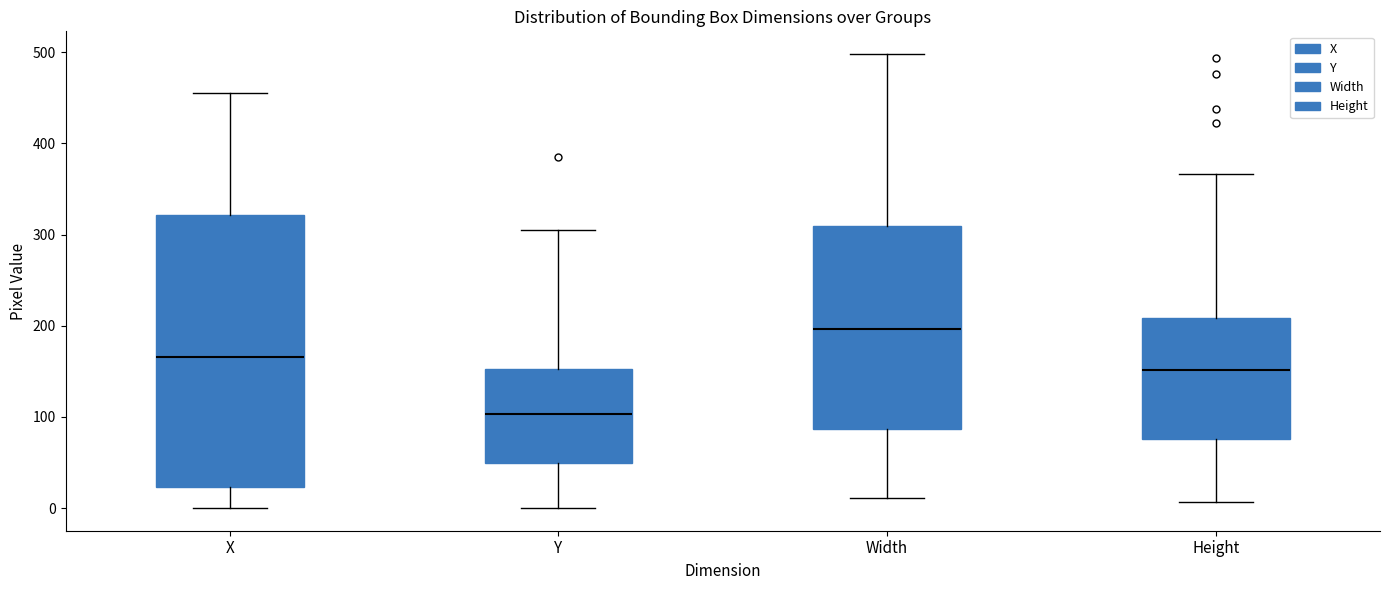

Reading left to right, transcribe this box plot: for each box, give where its median line is, the range the box spans, and where its two whiskers end, as read against the y-axis. The values are not printed on the chart, so give them approximately, as read against the axis.

X: median 170, box 20 to 320, whiskers 0 to 460
Y: median 100, box 50 to 150, whiskers 0 to 310
Width: median 200, box 90 to 310, whiskers 10 to 500
Height: median 150, box 80 to 210, whiskers 10 to 370